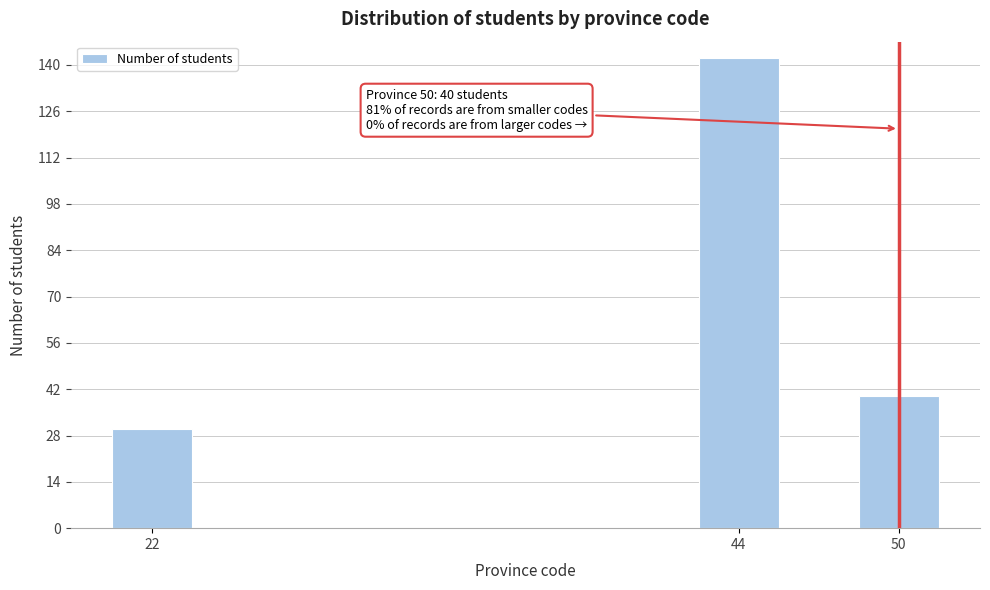

Reading left to right, transcribe all the data shown in this chart.

22=30	44=142	50=40